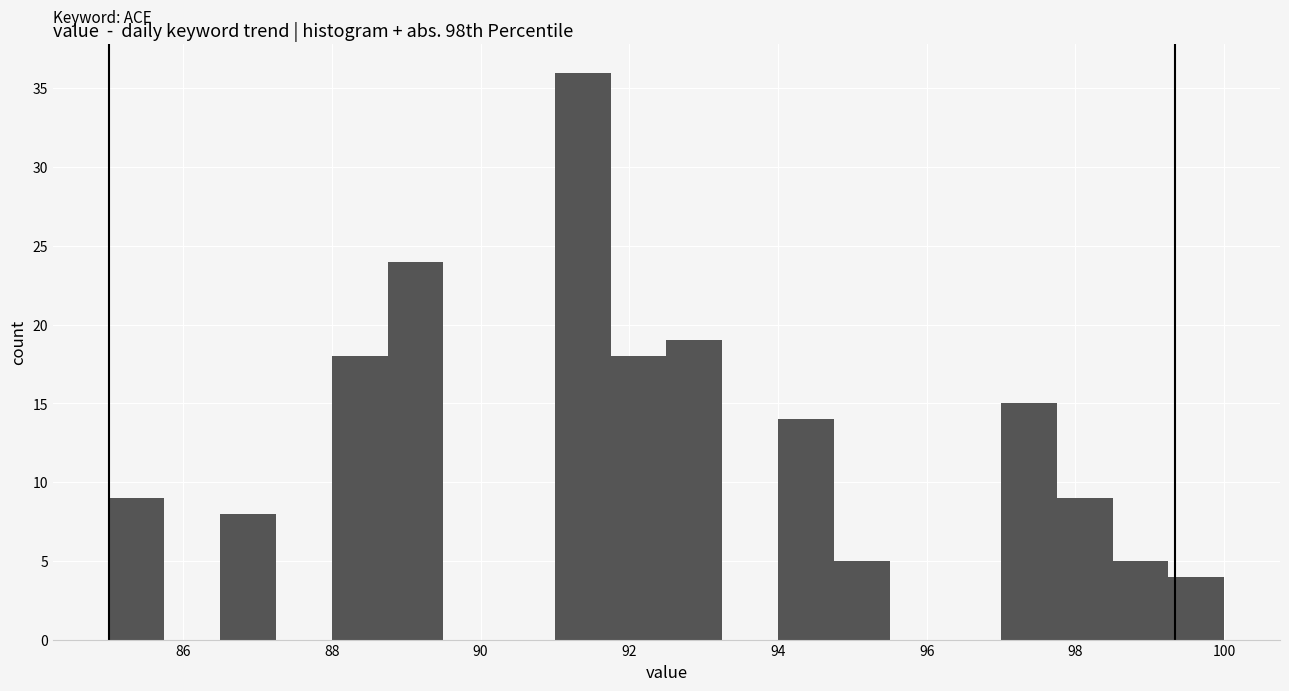

Around what value on the x-axis is the tallest bar? Give the approximate position of its centre, as read against the axis.

91.4